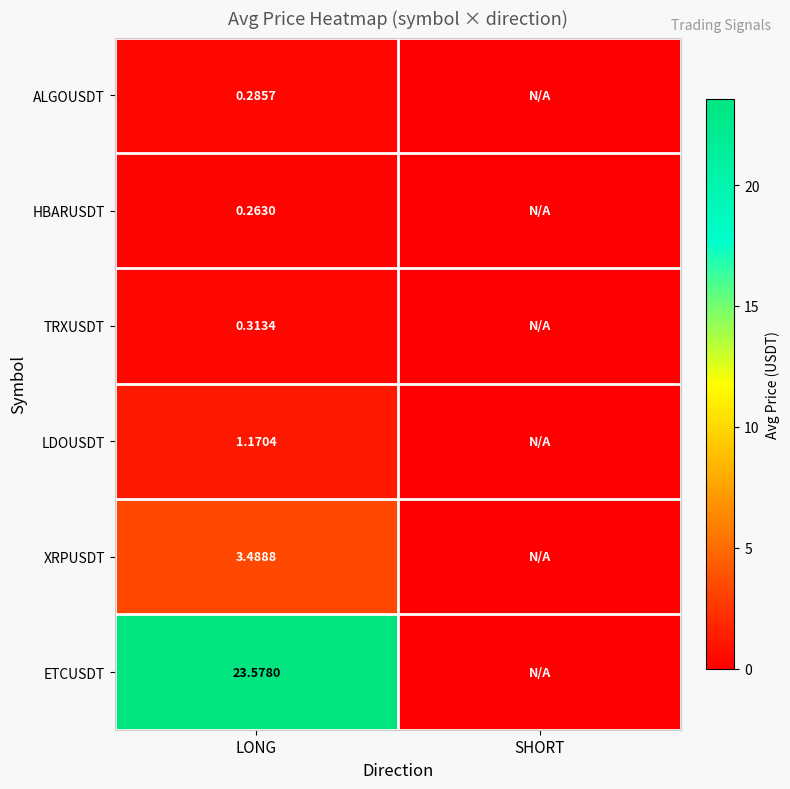

At which category does the chart reach its peak across all series?

LONG